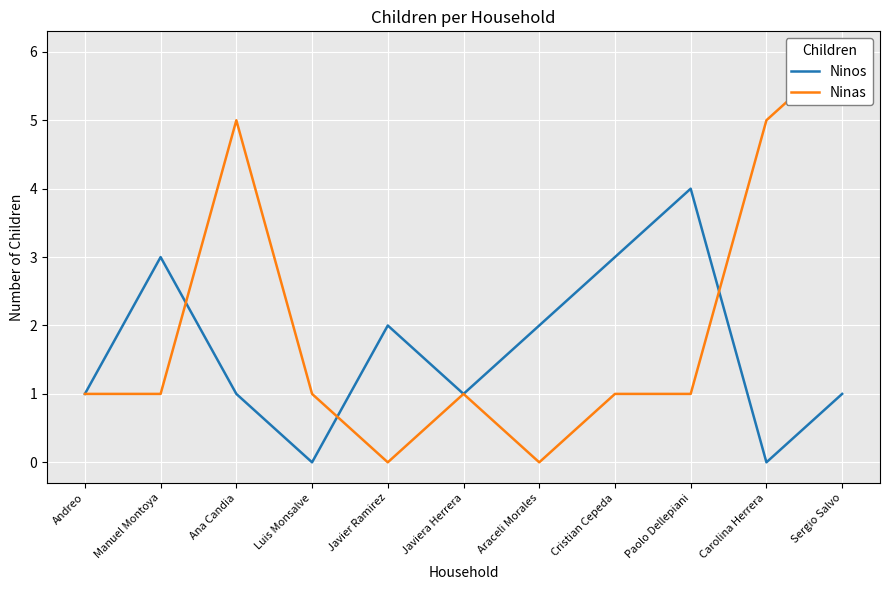

Reading left to right, extract all data points from this chart.

Ninos: 1	3	1	0	2	1	2	3	4	0	1
Ninas: 1	1	5	1	0	1	0	1	1	5	6